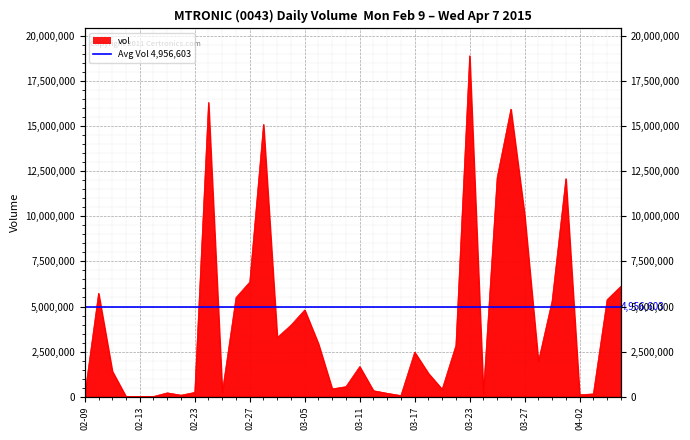

True or false: there are more than 0 points higher than both neighbors.

True